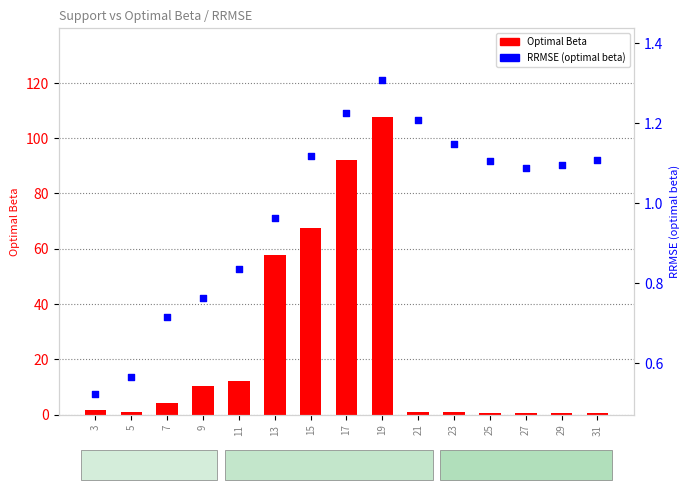

What are all the series names shown in the legend?

Optimal Beta, RRMSE (optimal beta)